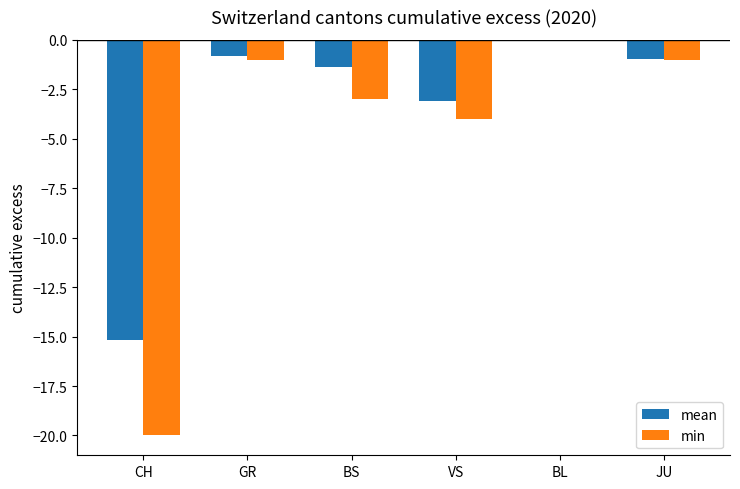

Are the bars grouped side by side (vs. stacked)?

Yes